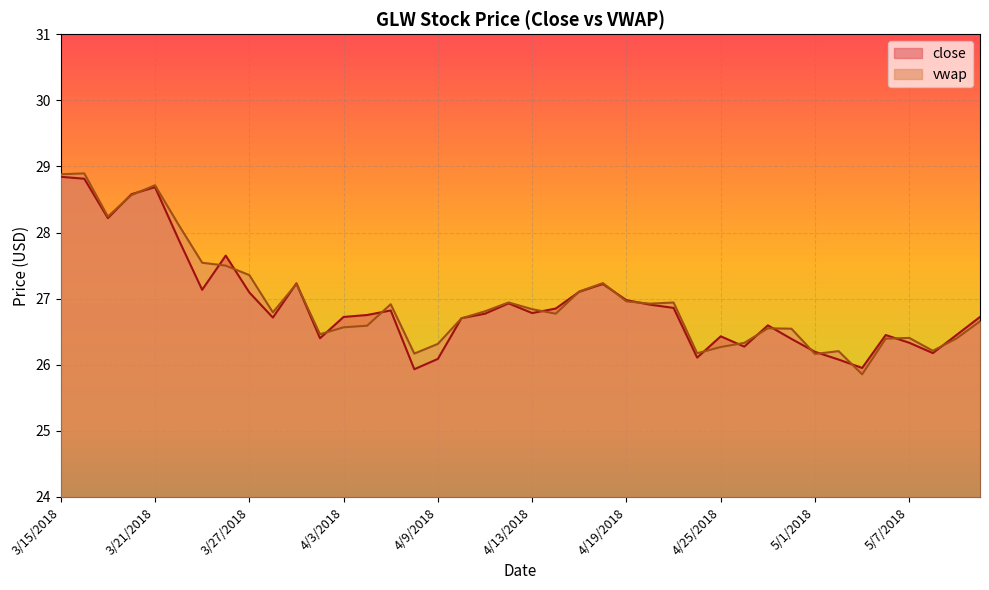

What is the sum of the close values at 3/29/2018 and 3/22/2018?

55.1